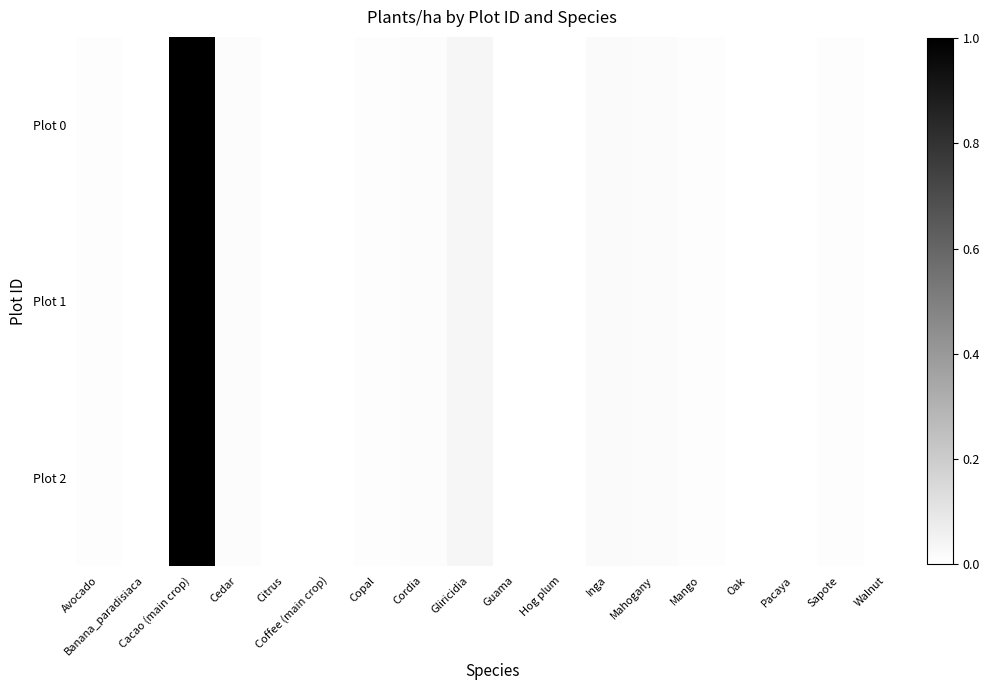

What is the total value across all series at Cedar?

42